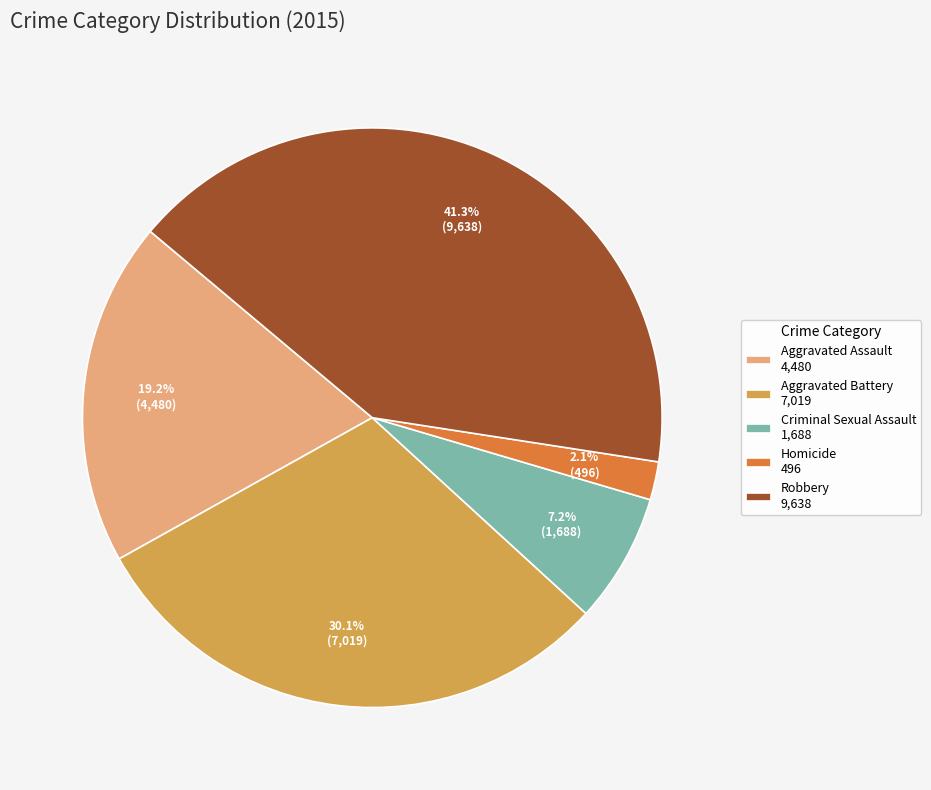

Does Homicide account for over 50% of the chart?

No